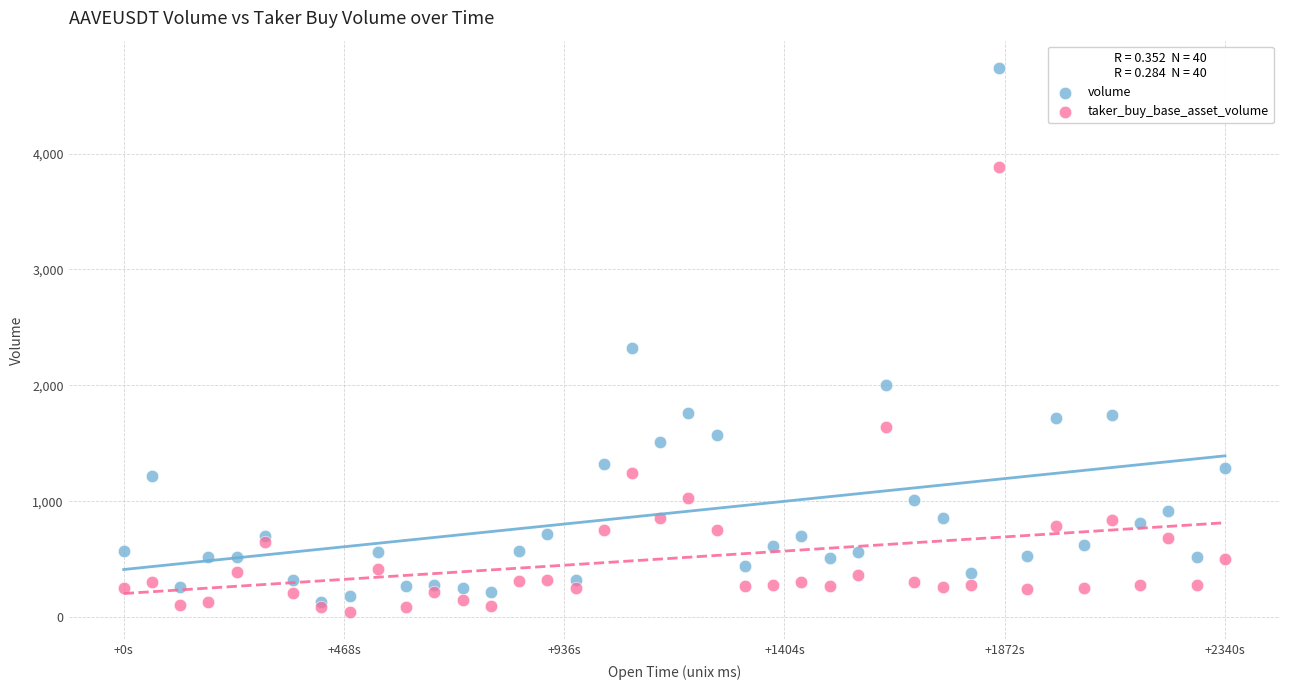

Which series has the widest spread of Y values?

volume